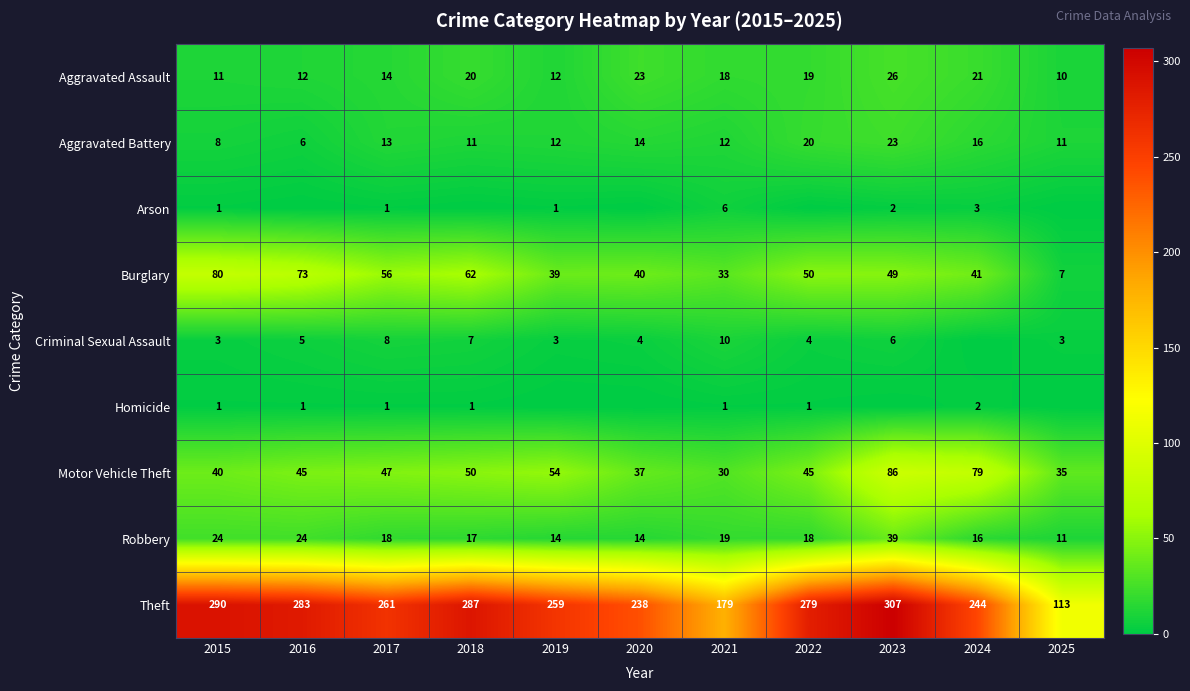

Is the value of Criminal Sexual Assault at 2025 greater than the value of Robbery at 2021?

No